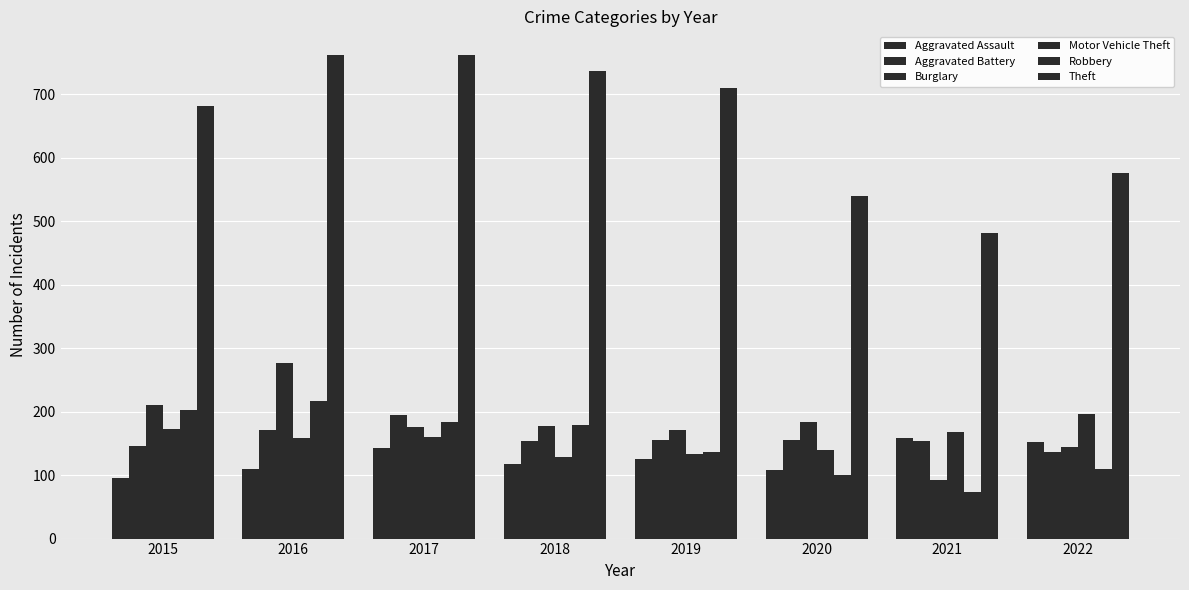

Does the chart contain stacked bars?

No